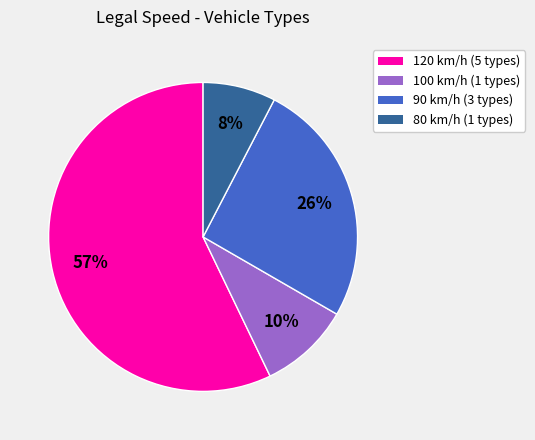

To the nearest percent, what is the average slice percentage?

25%